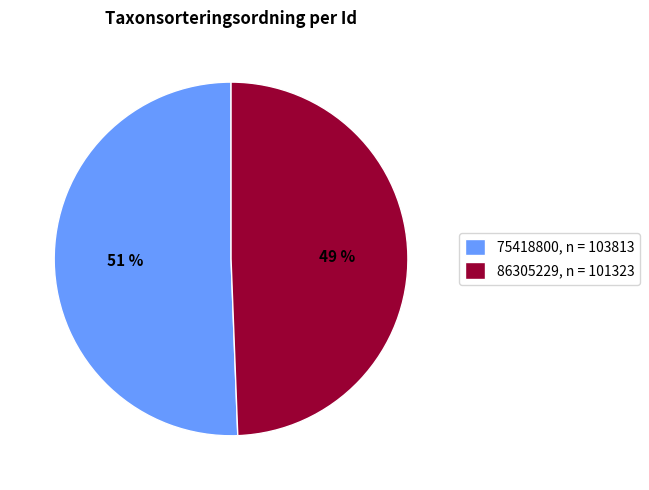

Rank the categories by value from lowest to highest.

86305229, 75418800